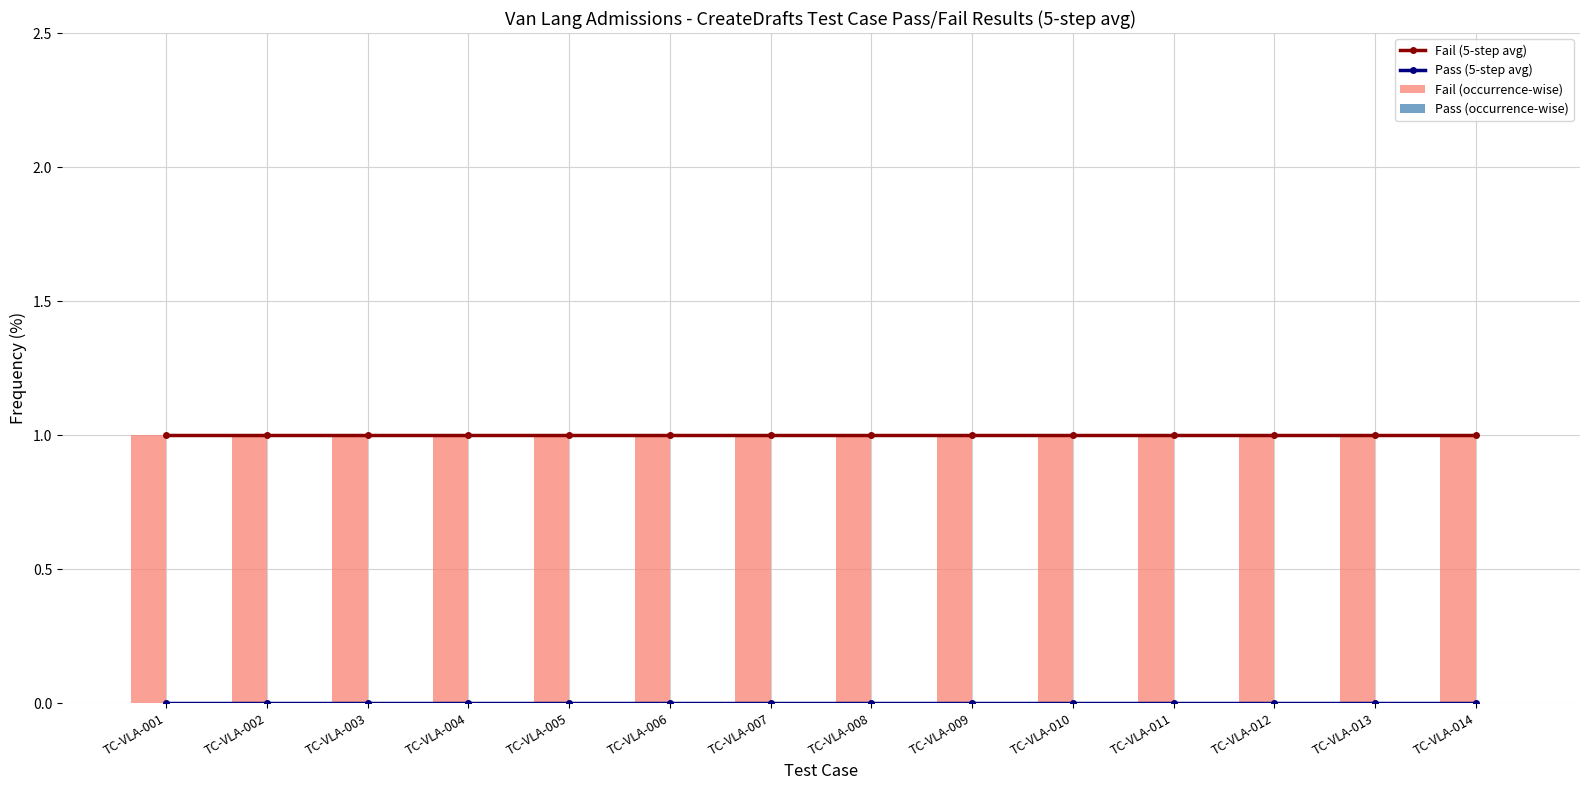

True or false: Fail (occurrence-wise) has a value of 1 at TC-VLA-008.

True